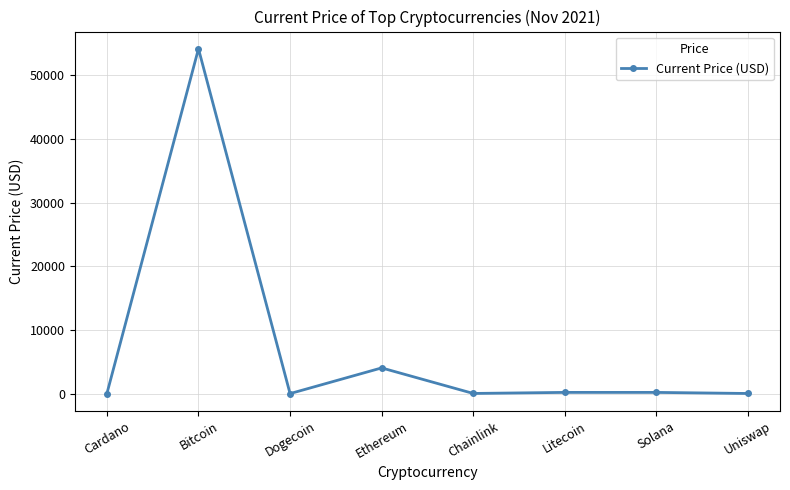

What is the label of the 4th point from the left?

Ethereum